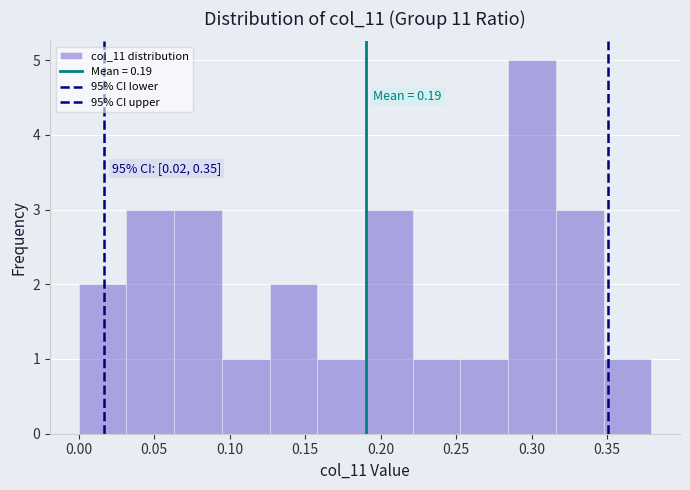

Over which range of the x-axis is the bar tallest?

0.285 to 0.315